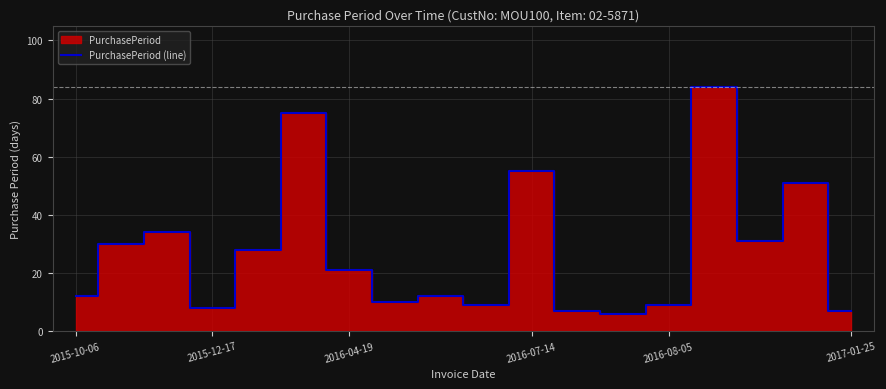

What is the sum of the values at 8 and 12?

18